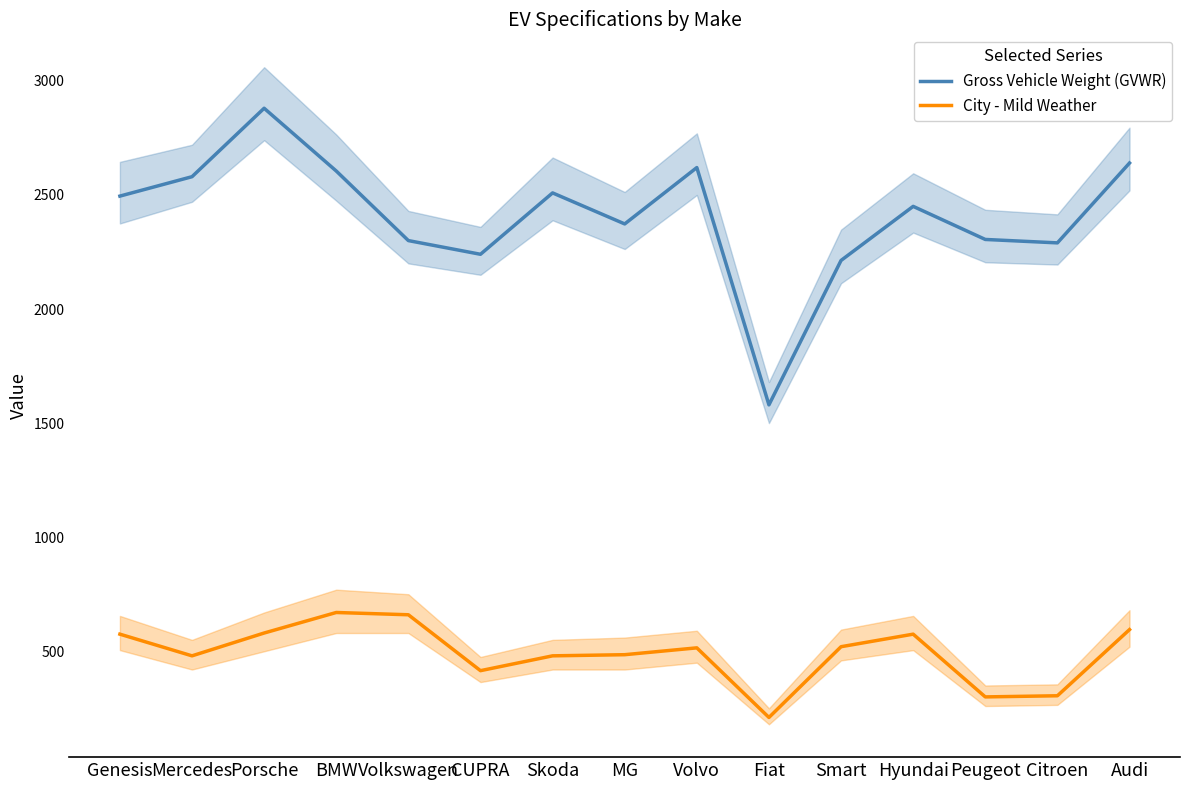

True or false: Gross Vehicle Weight (GVWR) has a value of 2290 at Citroen.

True